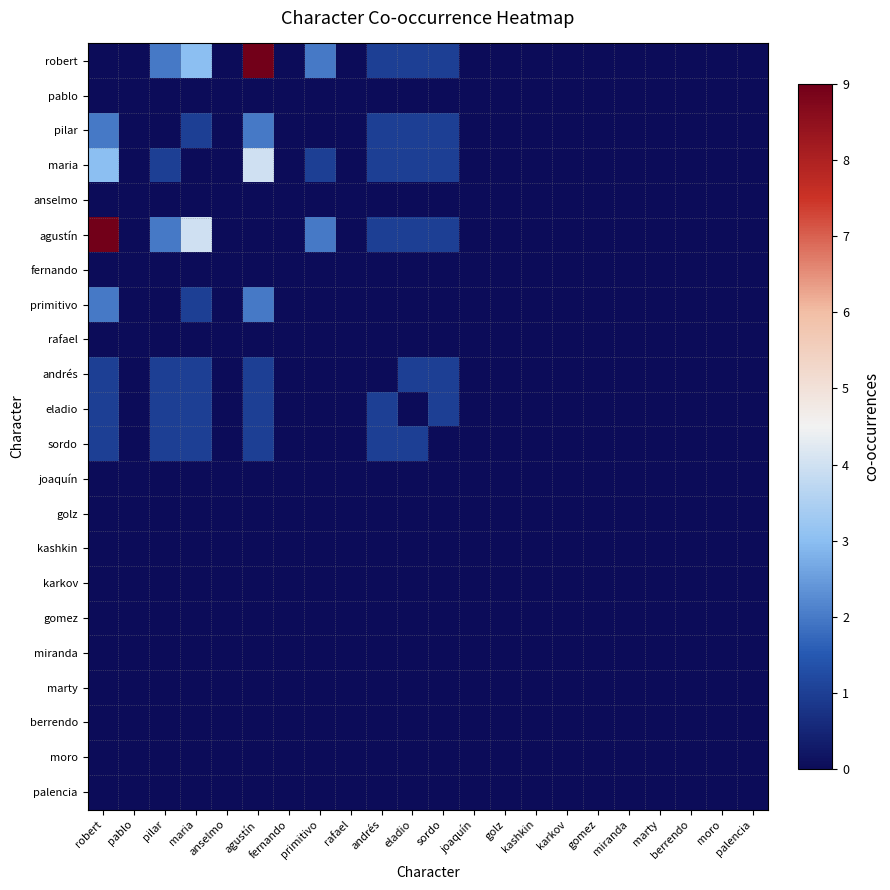

At which category is the sum across all series the highest?

agustín